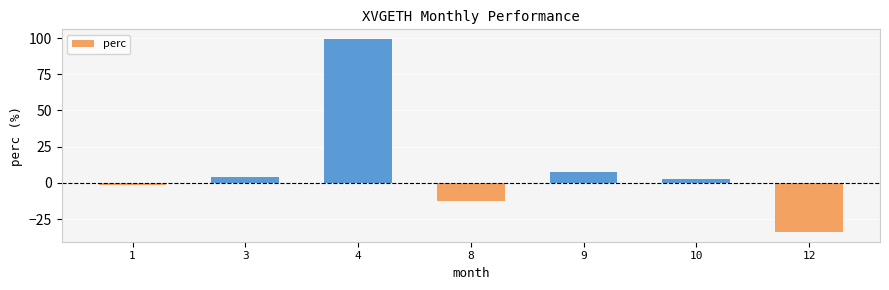

True or false: the data shows -34.0 at 12.

True